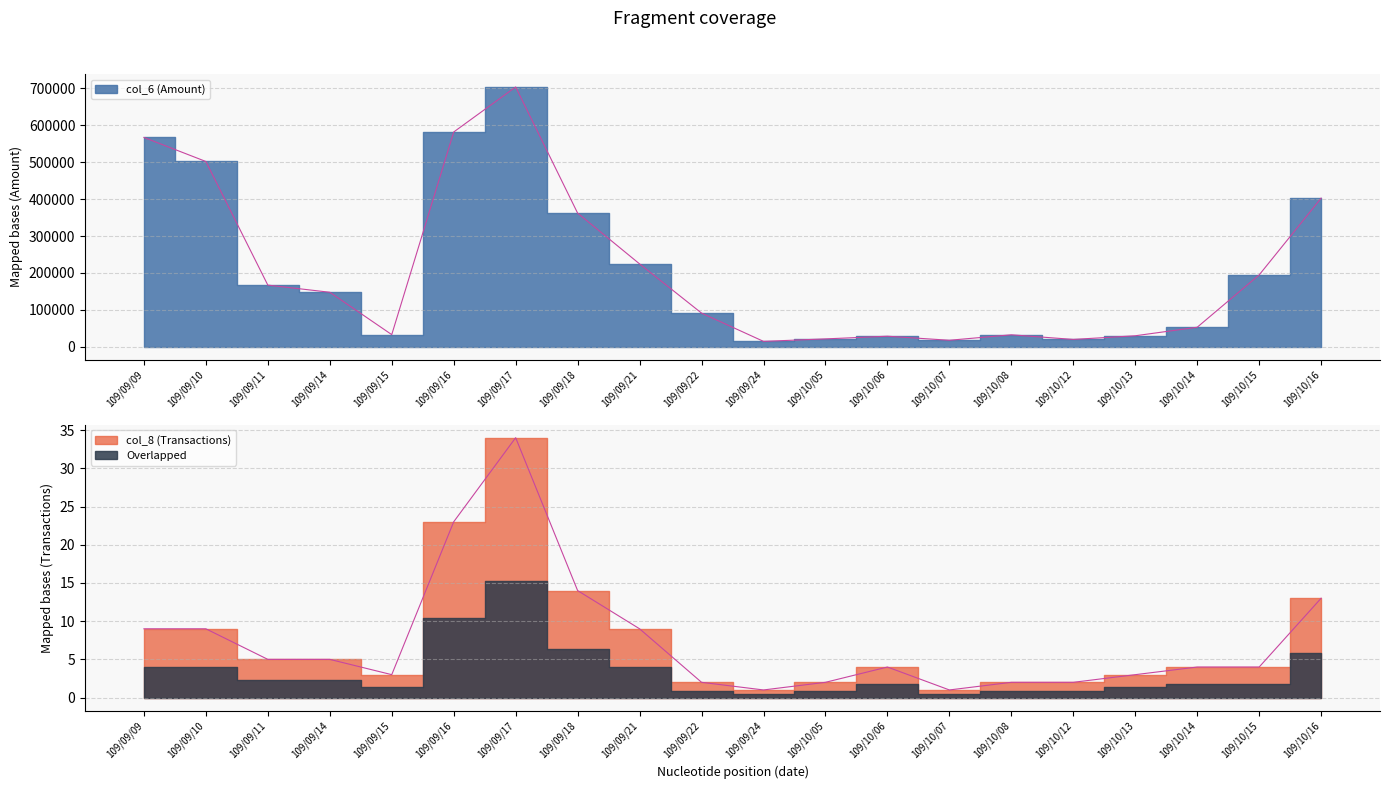

What is the difference between the maximum and second lowest values in the col_6 (Amount) series?

685450